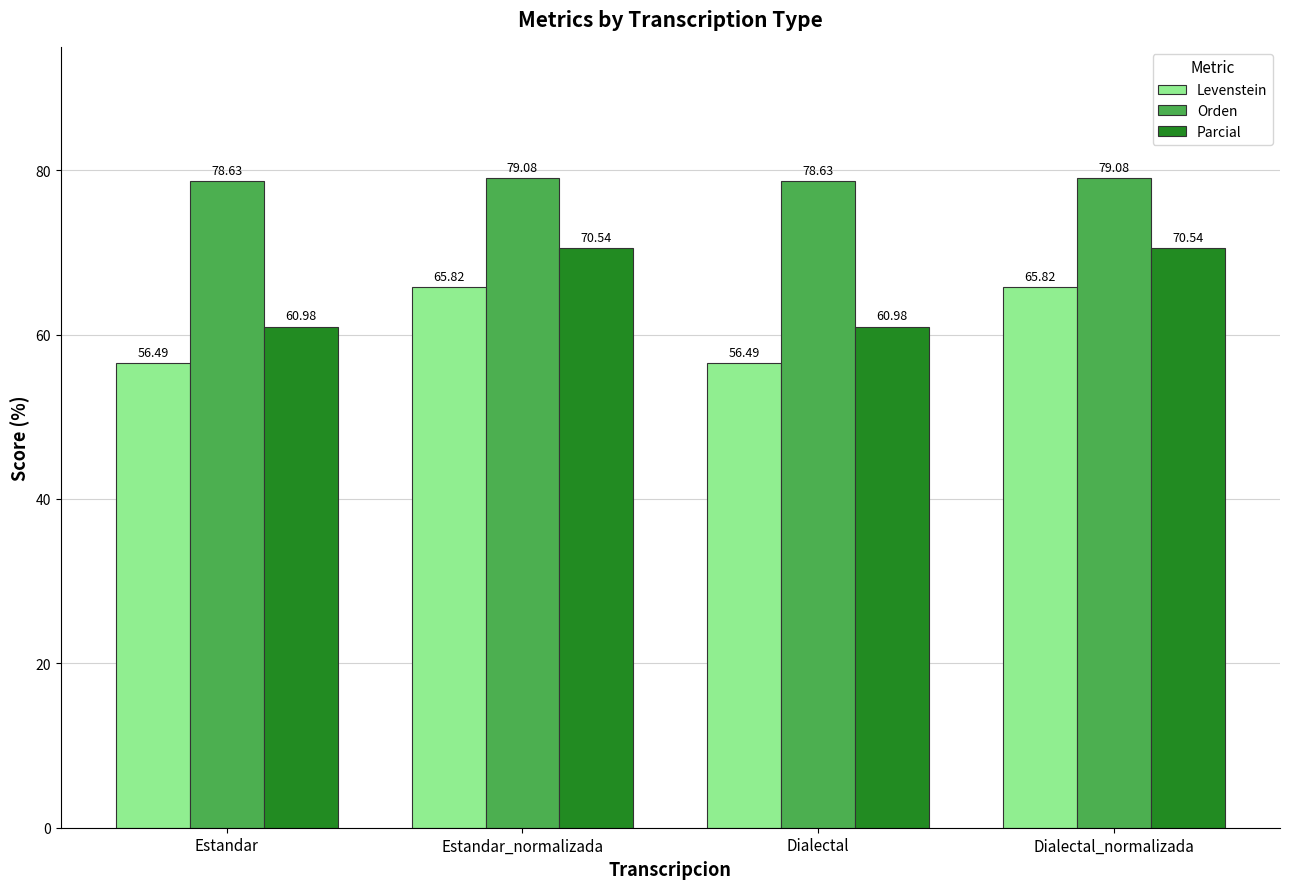

What is the total value across all series at Dialectal?

196.1